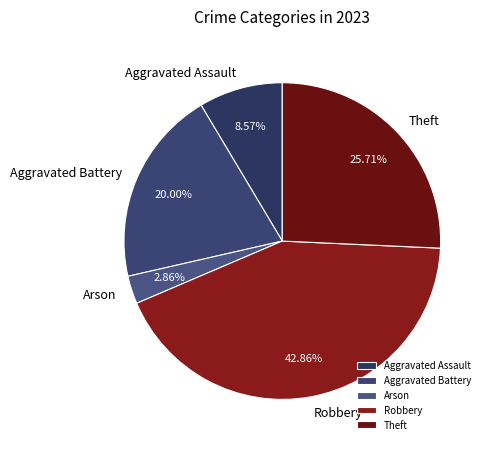

What is the smallest slice in the pie chart?

Arson